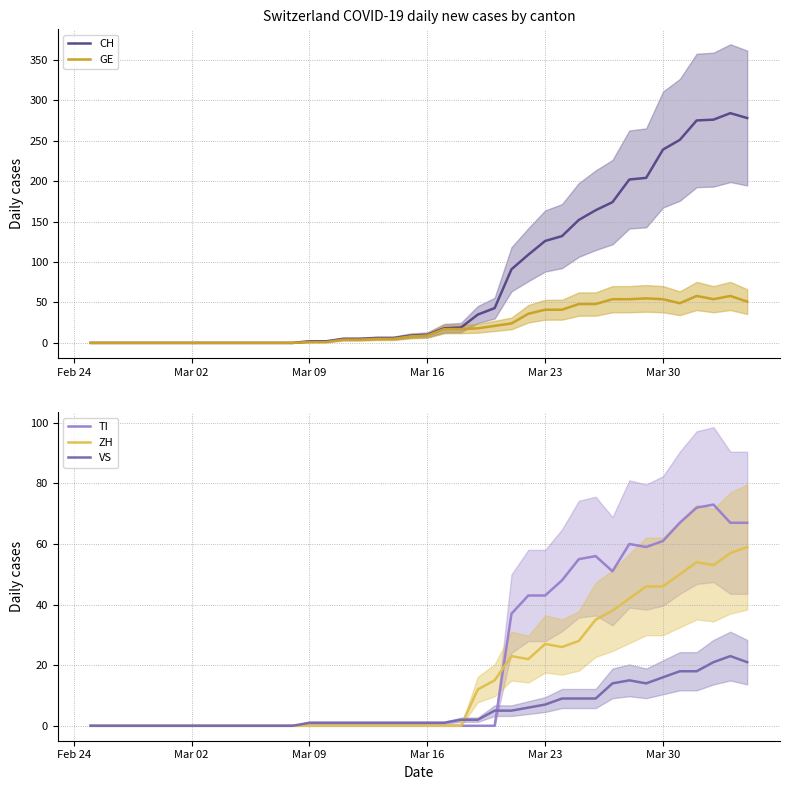

How many times do TI and ZH cross each other?

1